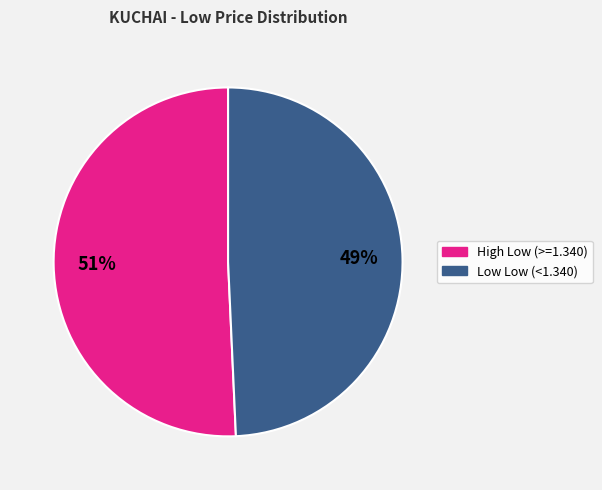

Count the number of slices in the pie.

2